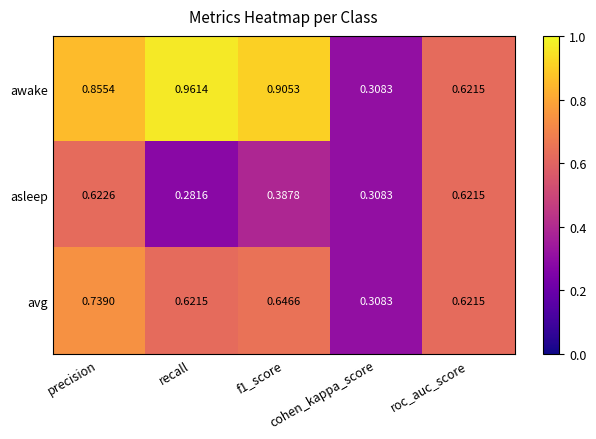

What is the total value across all series at precision?

2.2